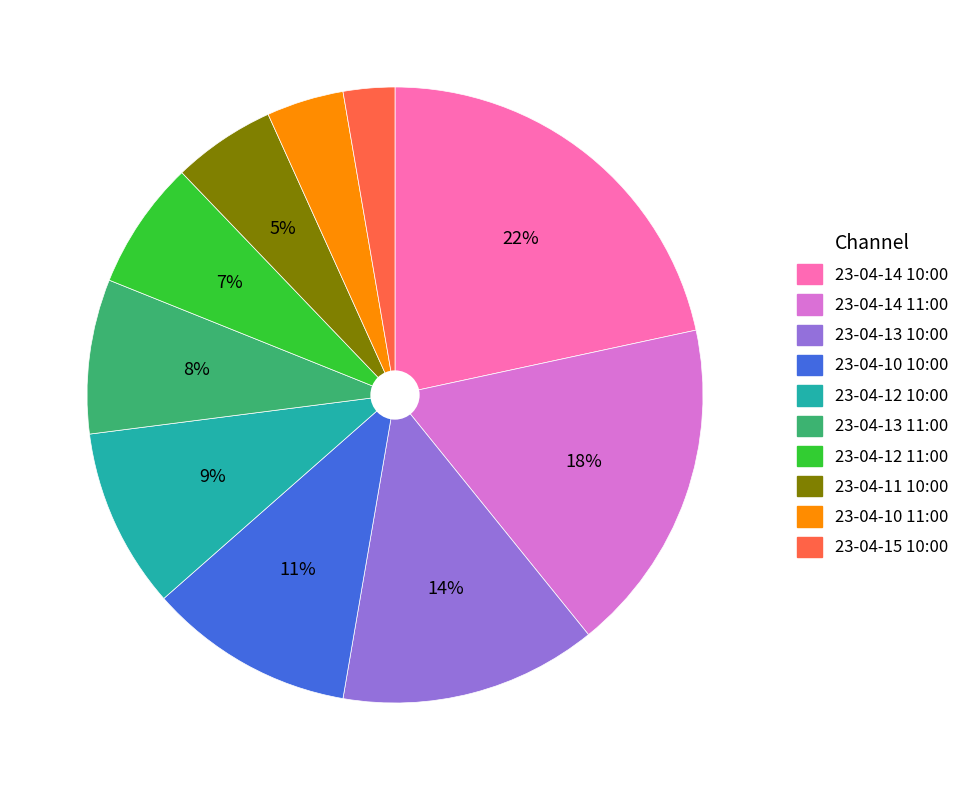

What is the smallest slice in the pie chart?

23-04-15 10:00